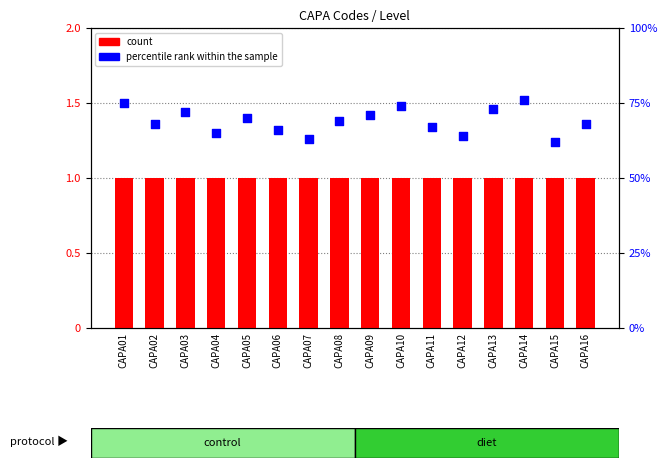

Which series has the widest spread of Y values?

percentile rank within the sample